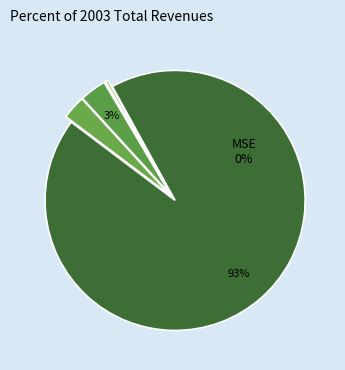

Is Training Time the majority of the pie?

Yes